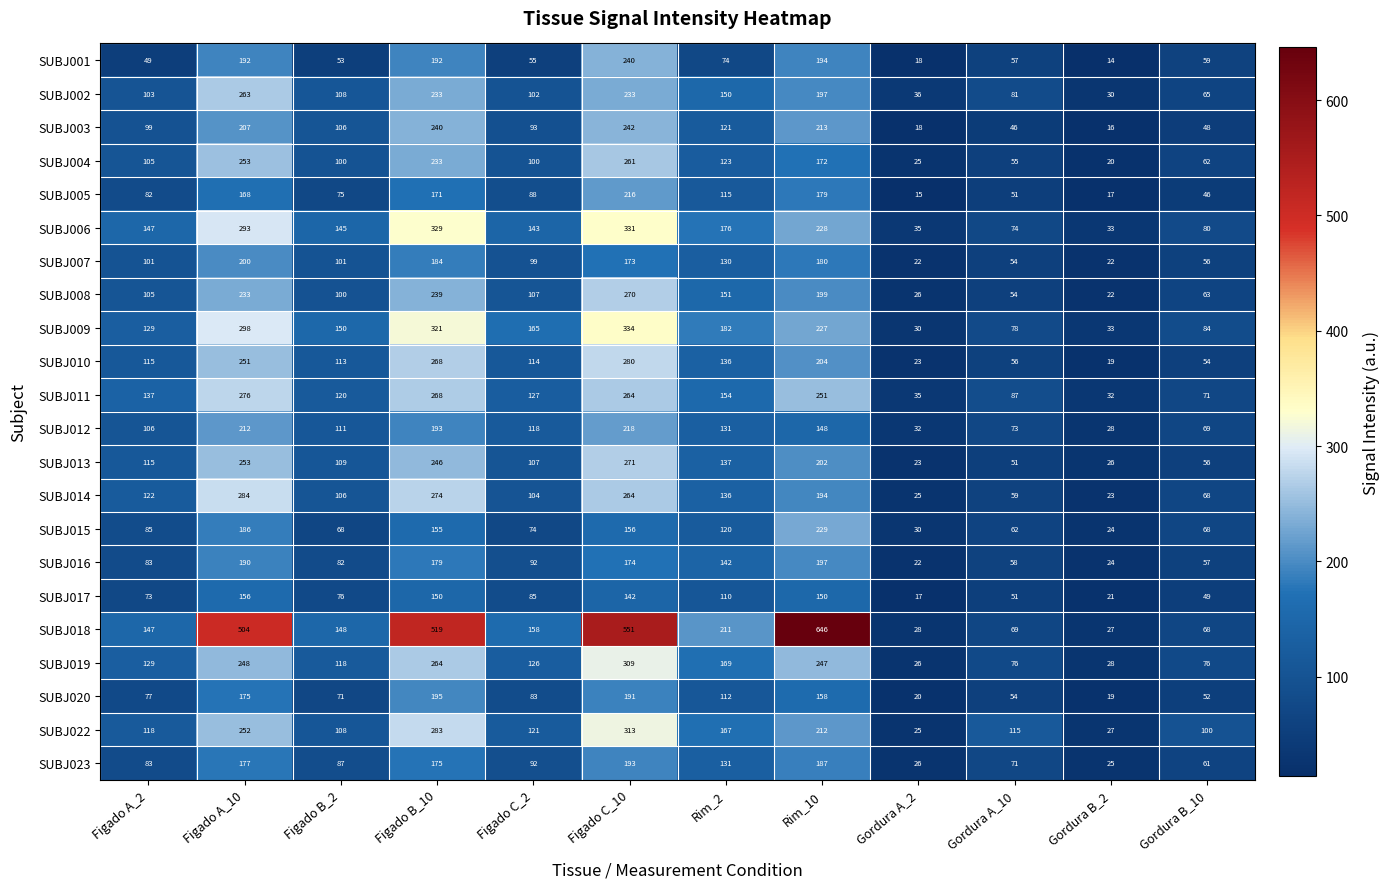

List the series in order of their peak value, highest first.

SUBJ018, SUBJ009, SUBJ006, SUBJ022, SUBJ019, SUBJ014, SUBJ010, SUBJ011, SUBJ013, SUBJ008, SUBJ002, SUBJ004, SUBJ003, SUBJ001, SUBJ015, SUBJ012, SUBJ005, SUBJ007, SUBJ016, SUBJ020, SUBJ023, SUBJ017